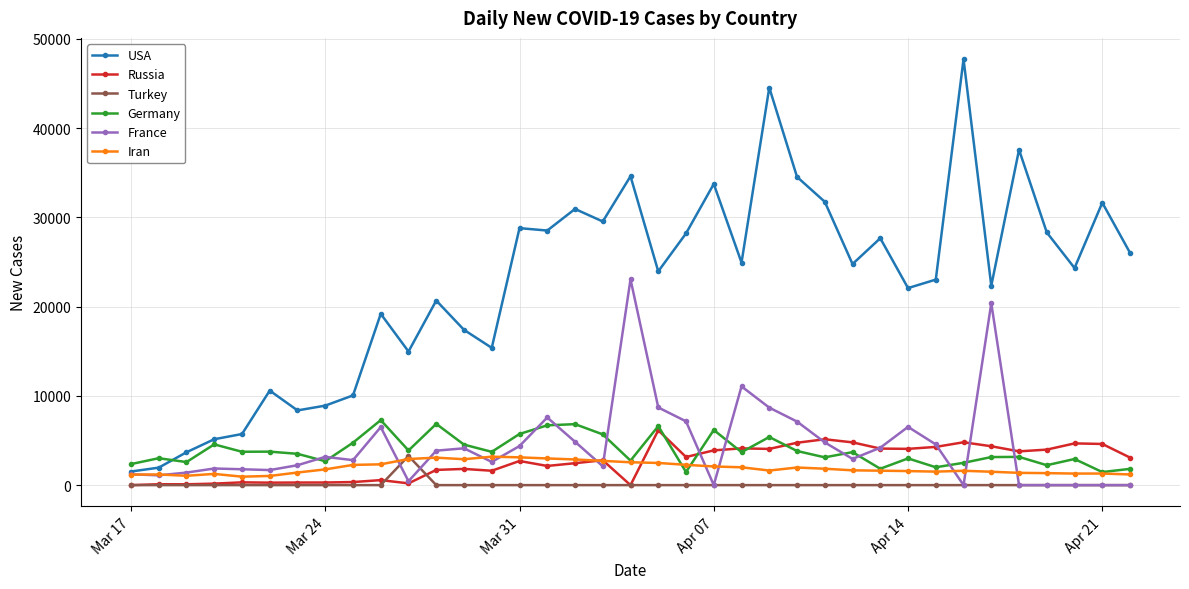

True or false: Russia has more than 0 points higher than both neighbors.

True